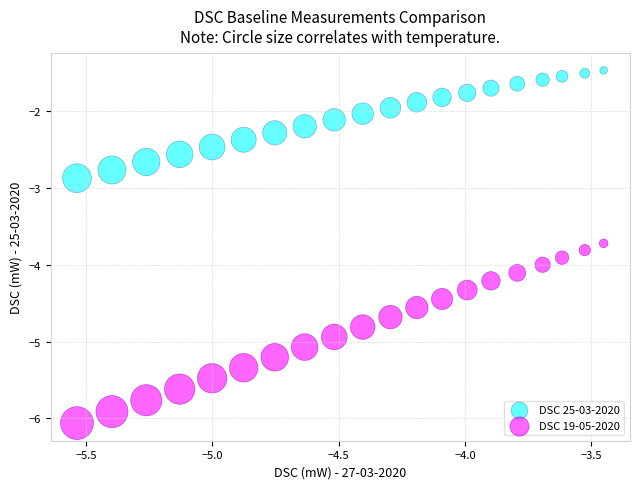

Which series contains the highest Y value?

DSC 25-03-2020